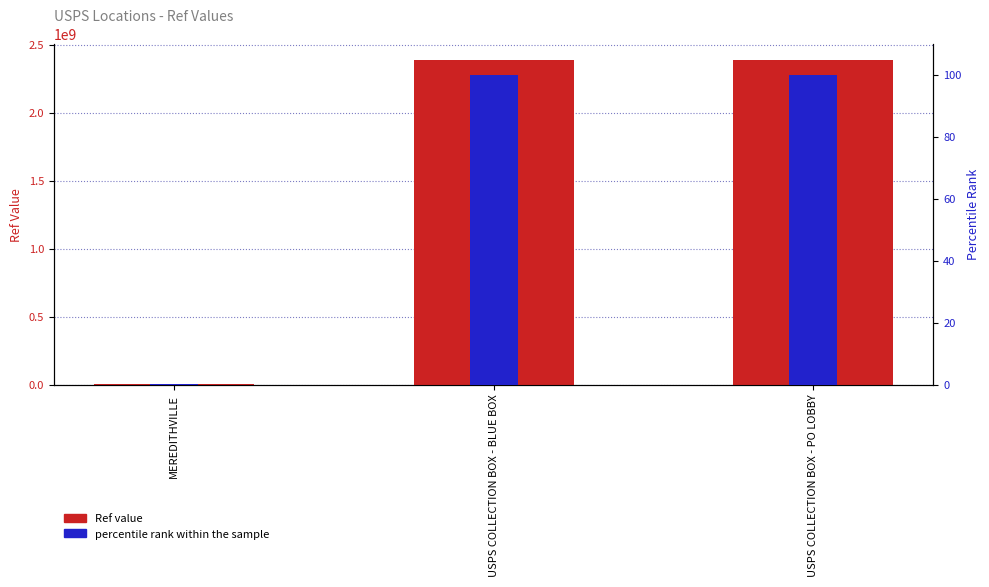

At which category is the sum across all series the highest?

USPS COLLECTION BOX - PO LOBBY